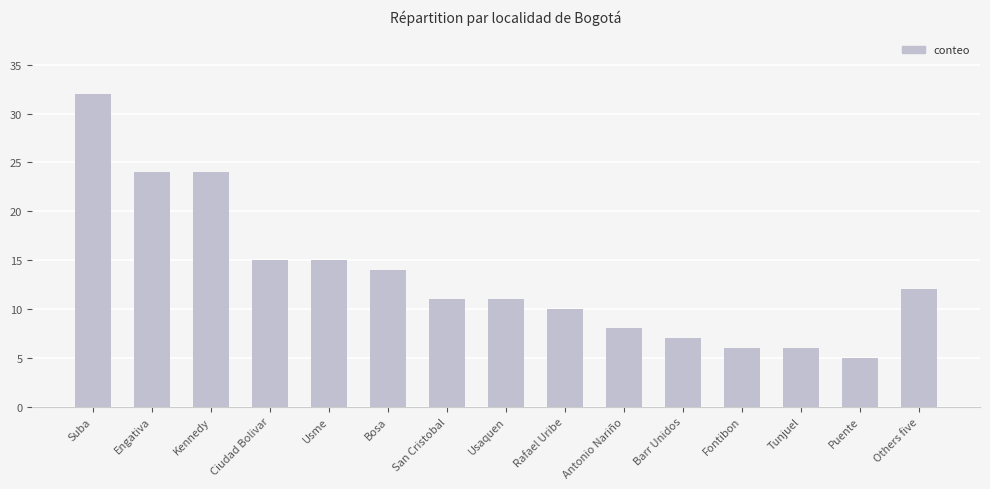

Reading left to right, transcribe all the data shown in this chart.

32	24	24	15	15	14	11	11	10	8	7	6	6	5	12